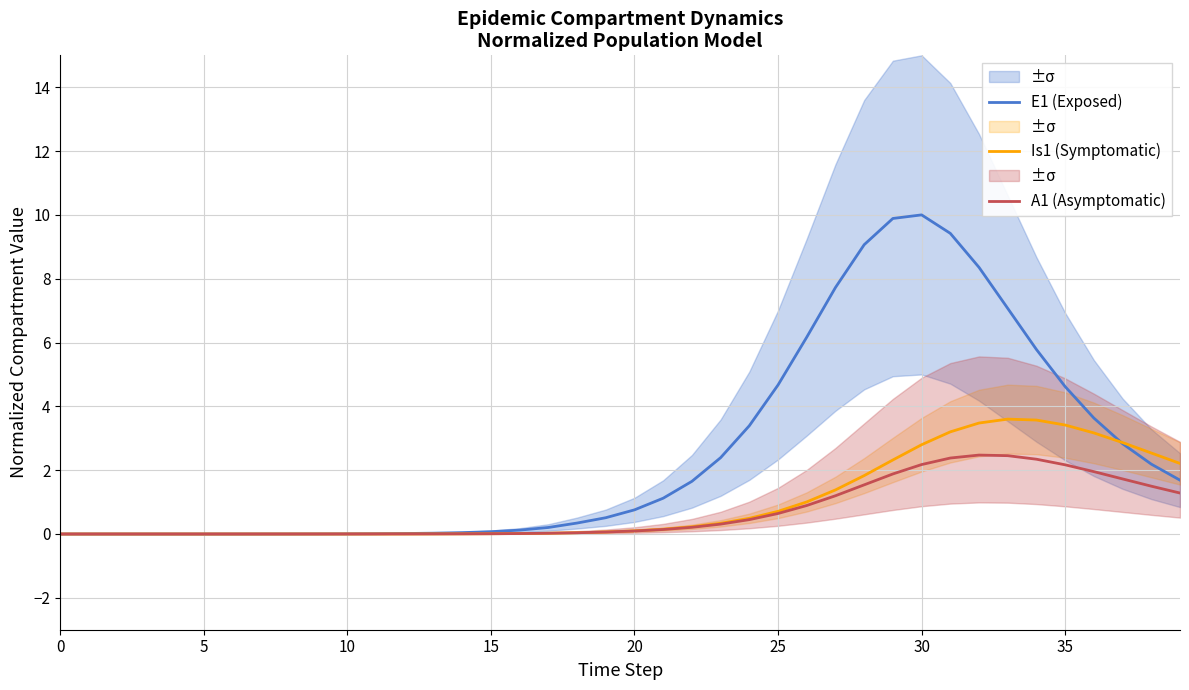

Rank the series by their average value, from highest to lowest.

E1 (Exposed), Is1 (Symptomatic), A1 (Asymptomatic)